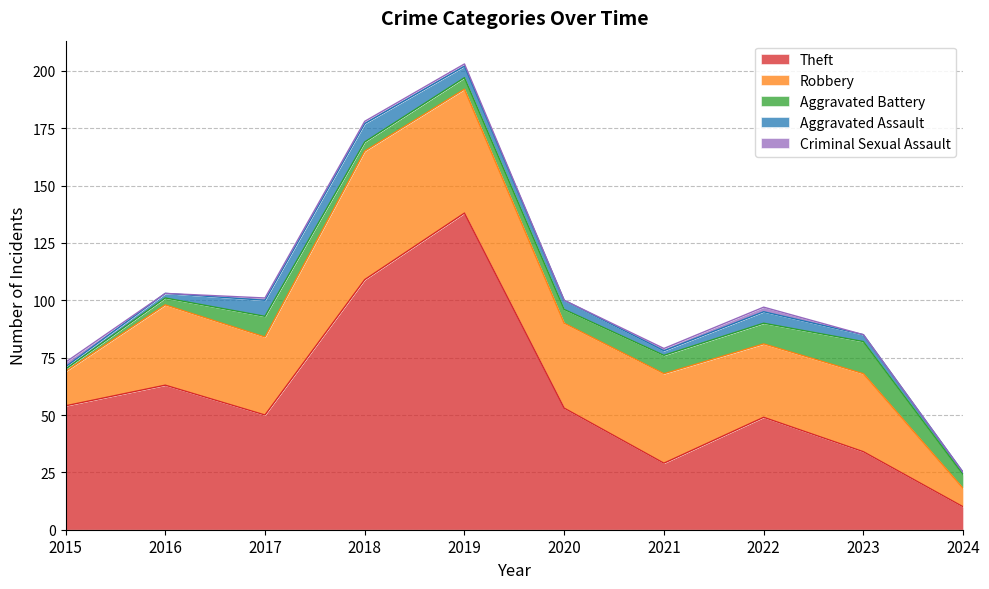

Which series has the widest spread of values?

Theft